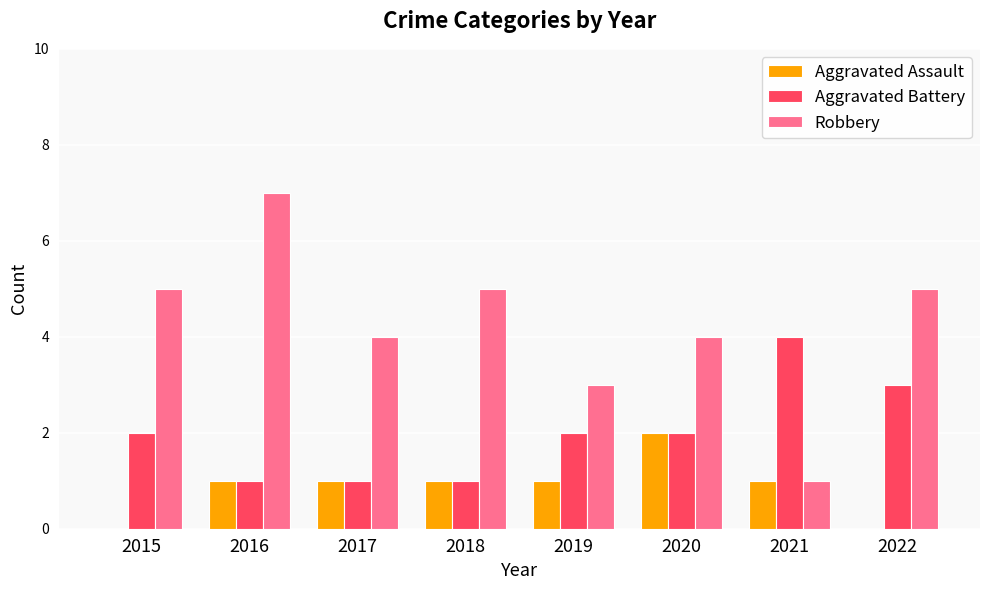

At which category does the chart reach its peak across all series?

2016